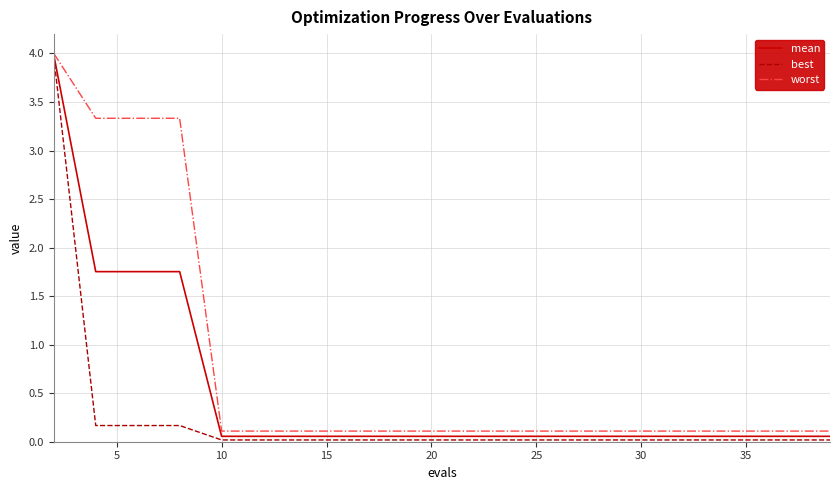

List the series in order of their overall mean, lowest first.

best, mean, worst